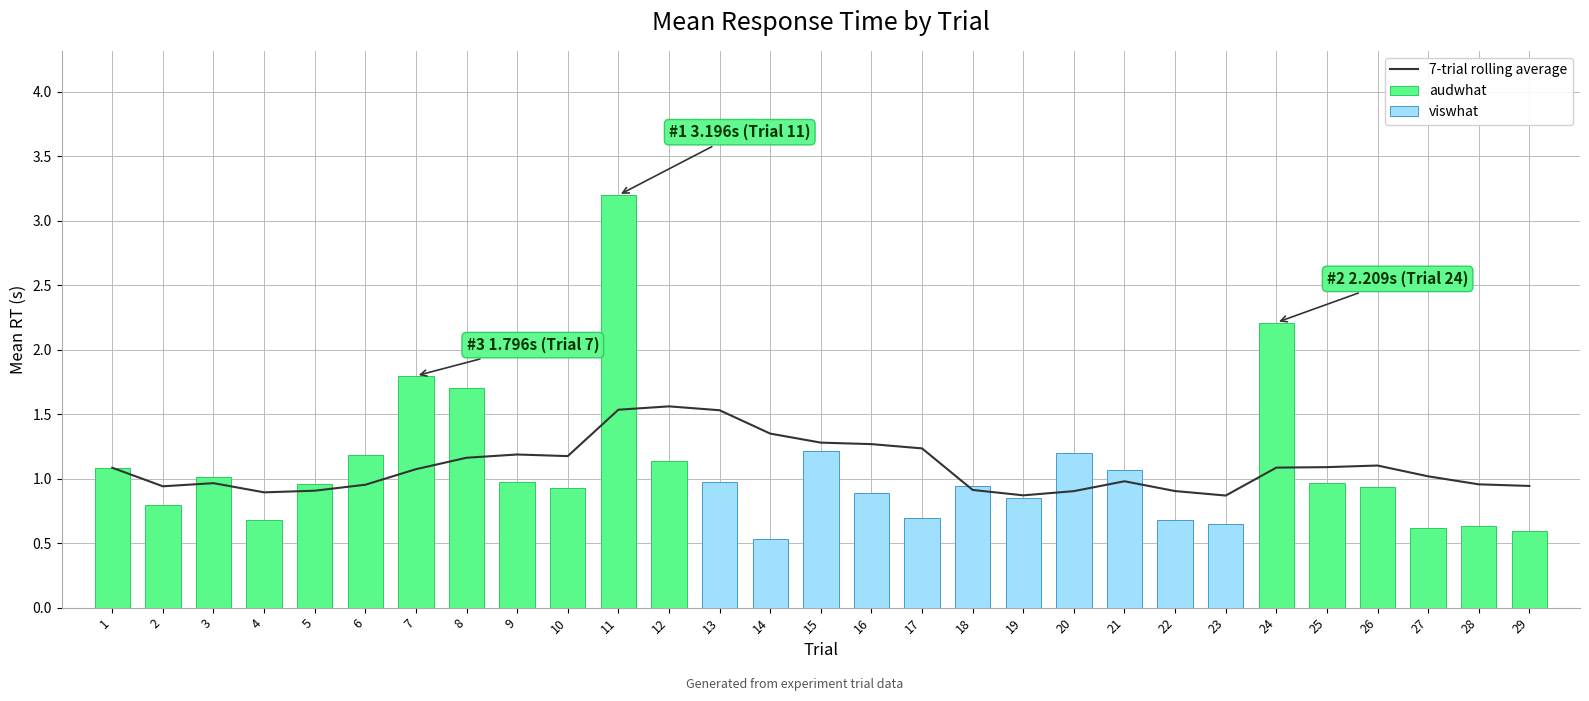

How many categories are shown in the chart?

29